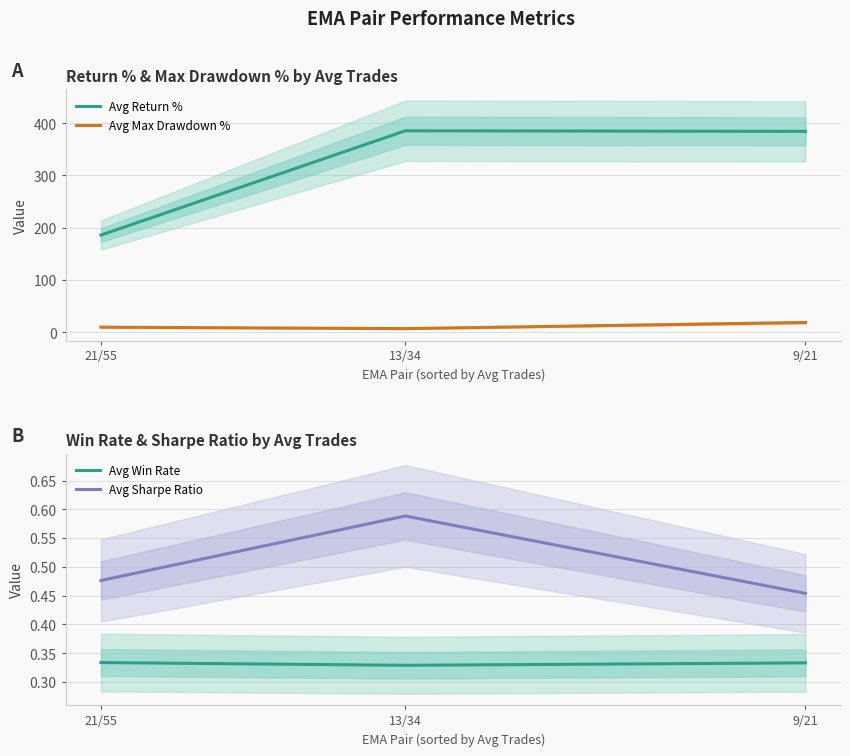

How many series are shown in this chart?

4